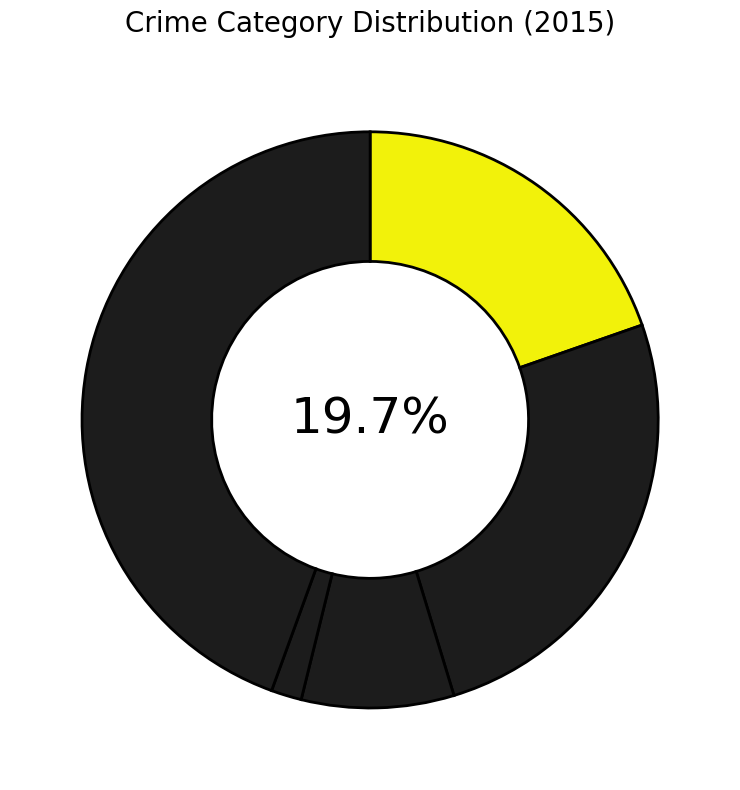

What is the total percentage of Aggravated Assault and Criminal Sexual Assault?

28.2%